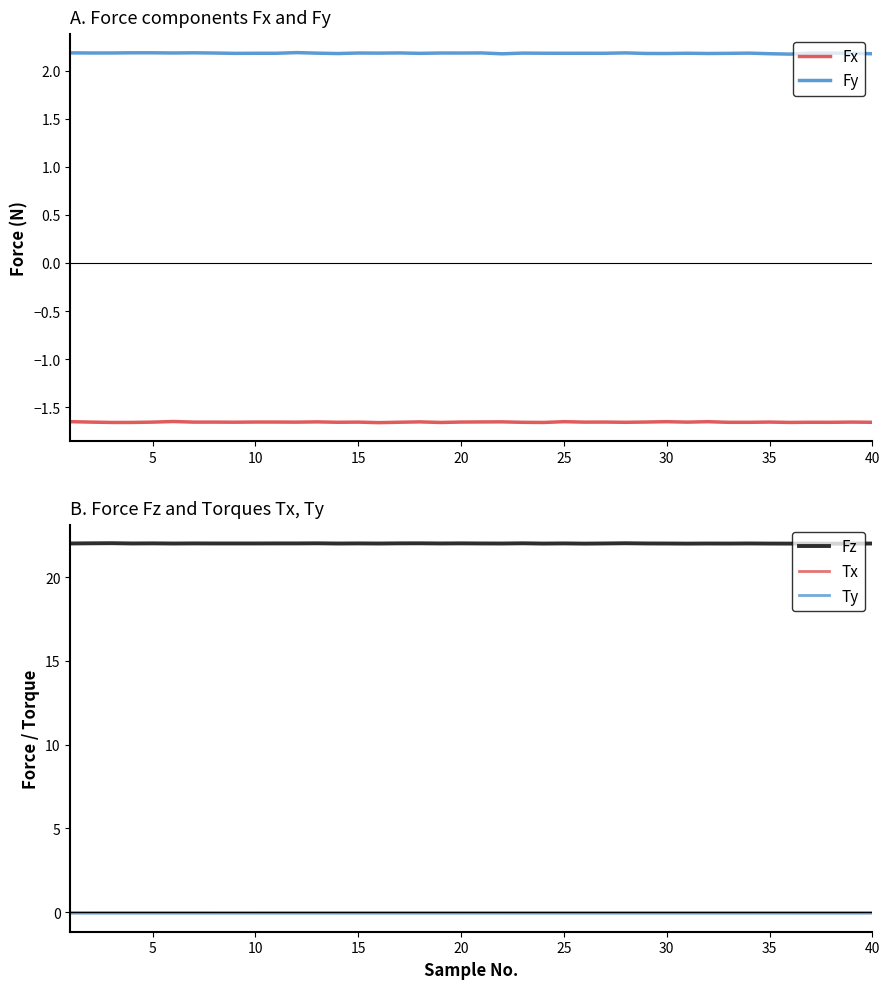

True or false: Fz and Ty intersect in this chart.

False